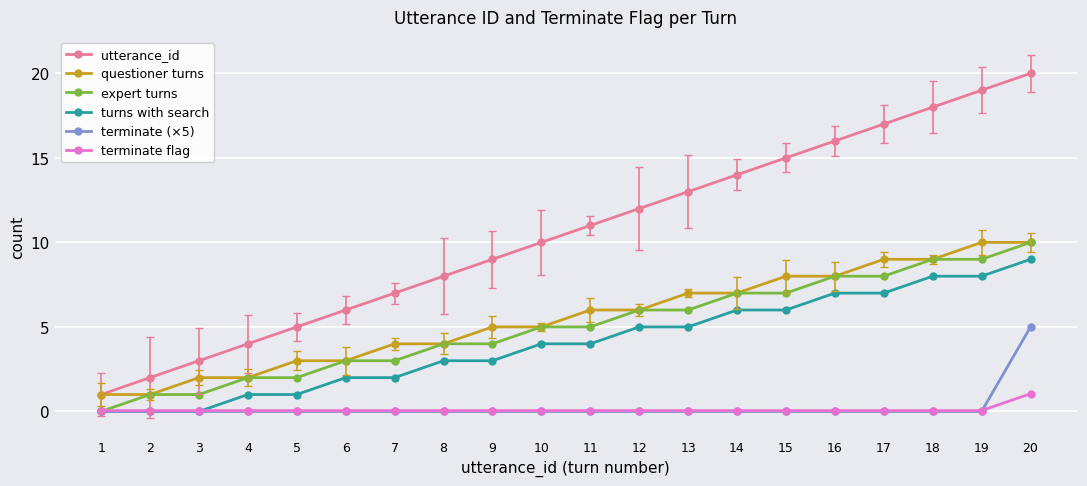

Which series has the largest total across all categories?

utterance_id